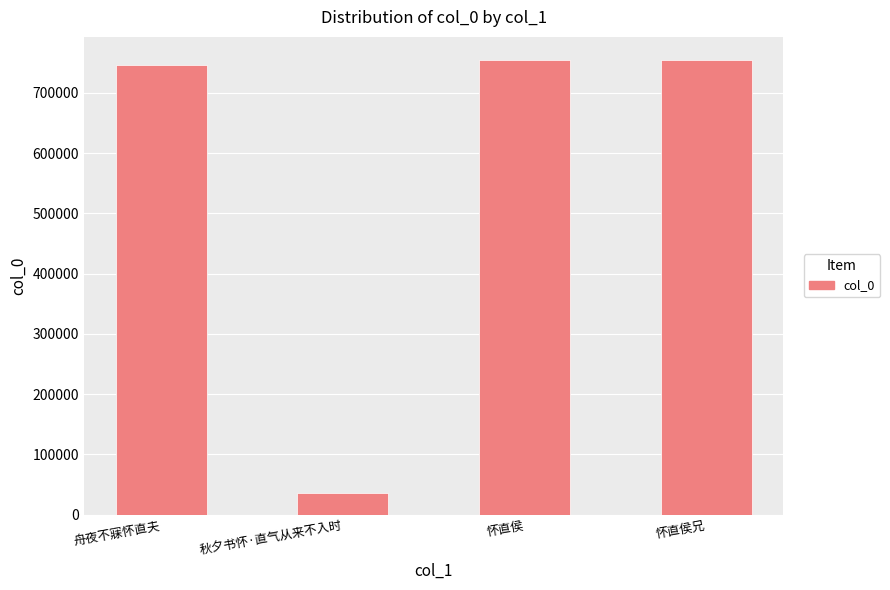

What is the label of the 3rd bar from the left?

怀直侯